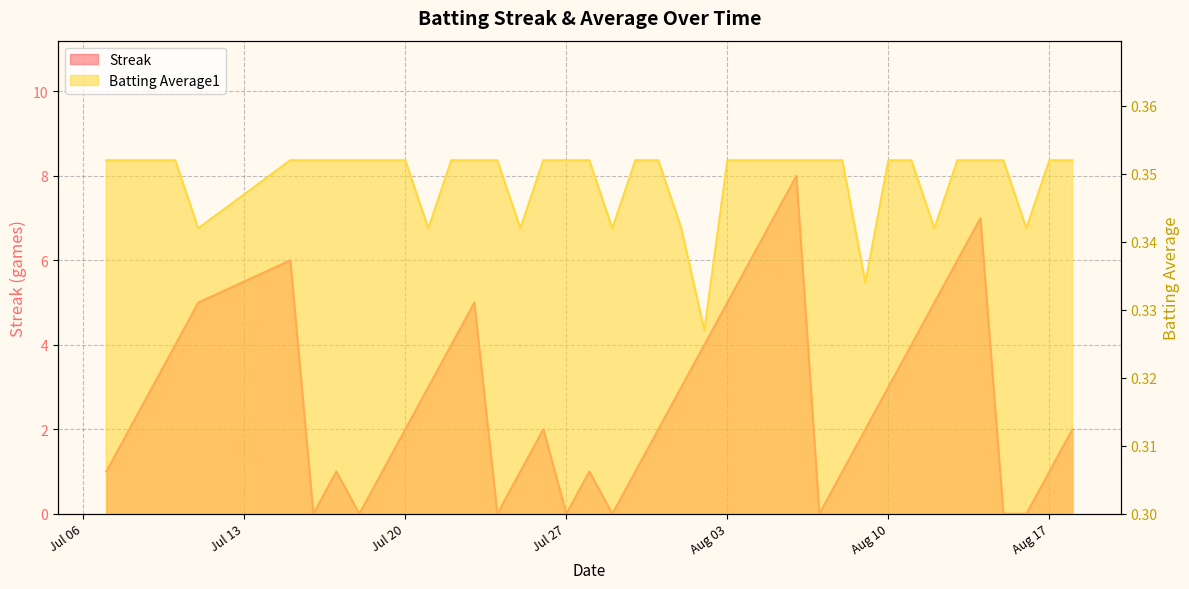

Is the value of Batting Average1 at 2010-08-06 greater than the value of Streak at 2010-08-05?

No